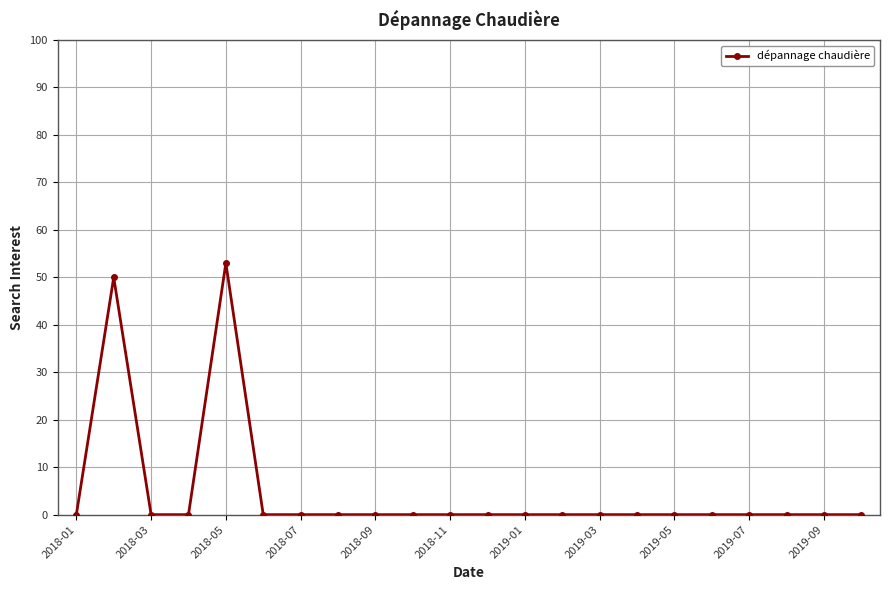

Reading left to right, transcribe all the data shown in this chart.

0	50	0	0	53	0	0	0	0	0	0	0	0	0	0	0	0	0	0	0	0	0